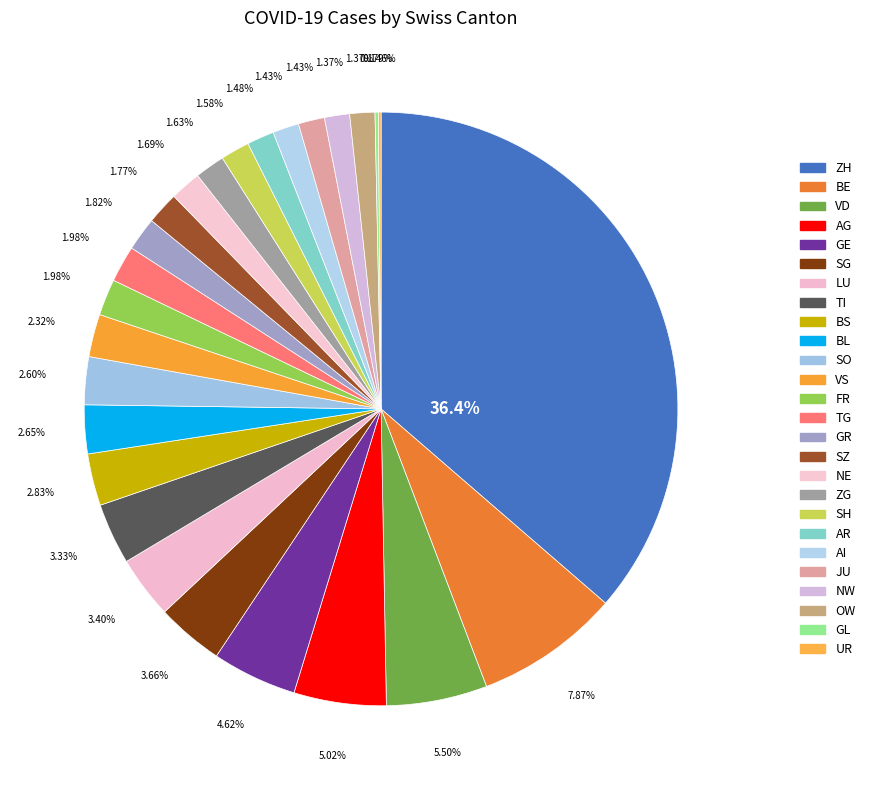

Is it true that OW is 11% of the pie?

False